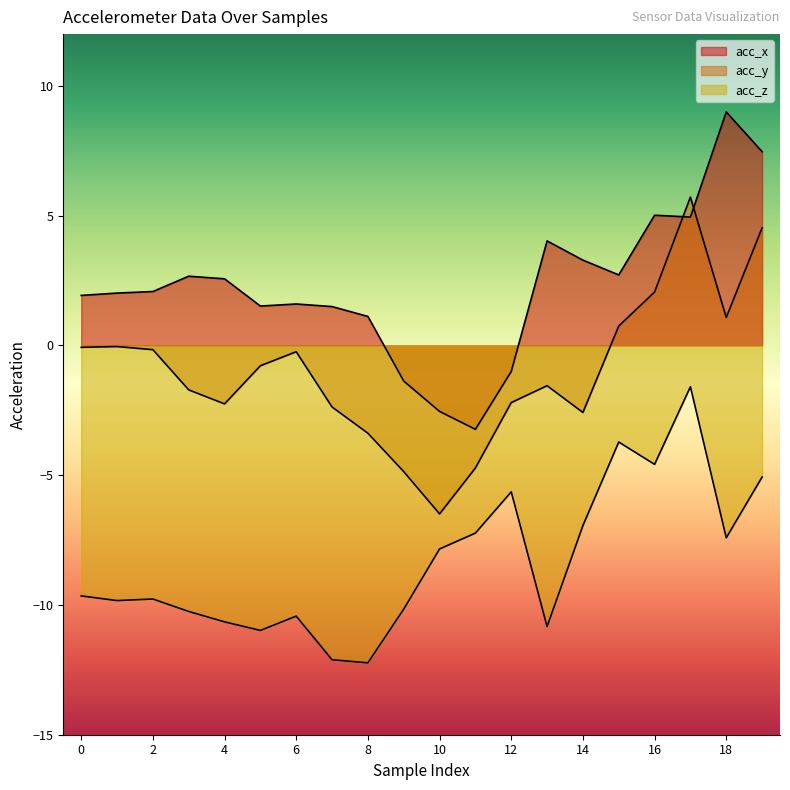

How many lines are shown in the chart?

3